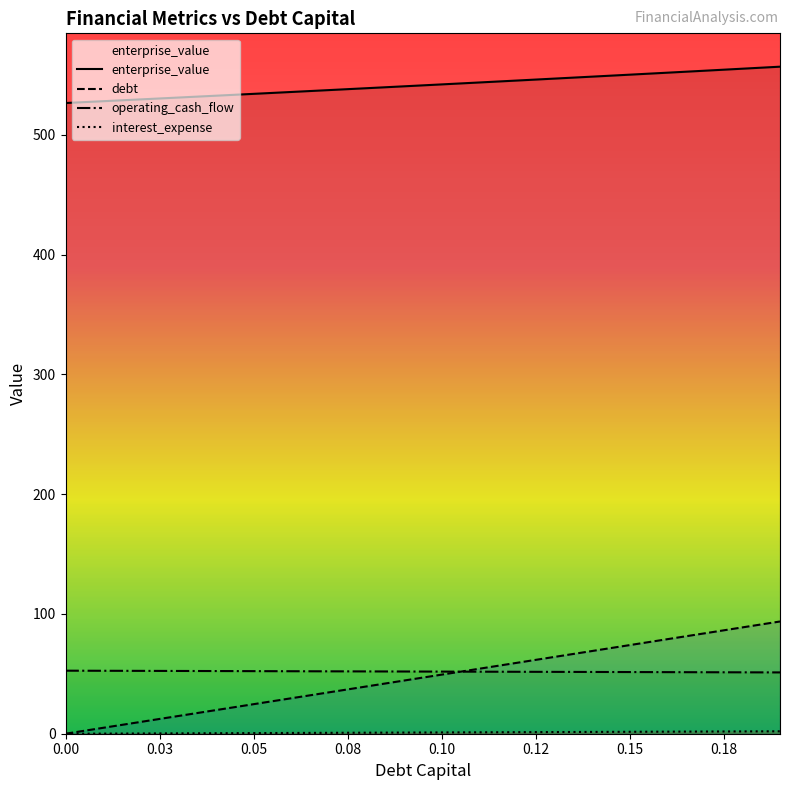

True or false: enterprise_value and debt intersect in this chart.

False